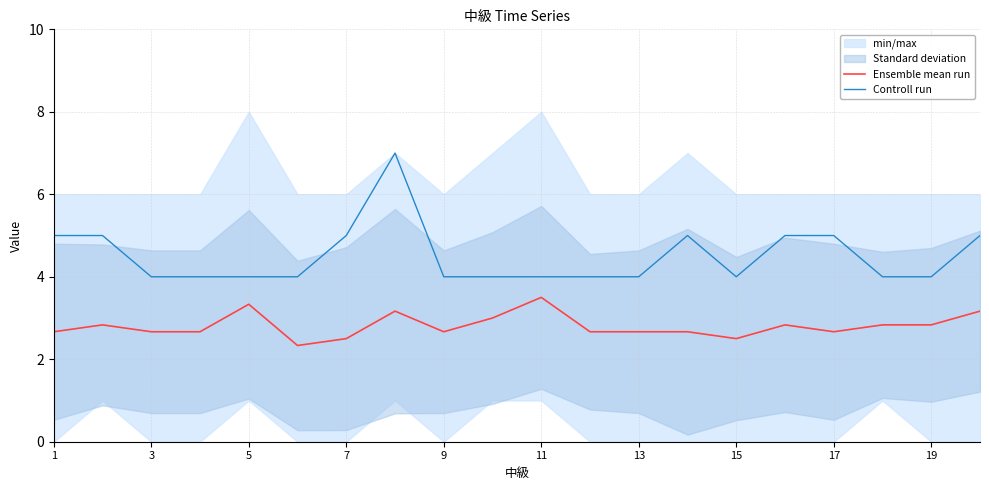

True or false: Ensemble mean run and Controll run intersect in this chart.

False